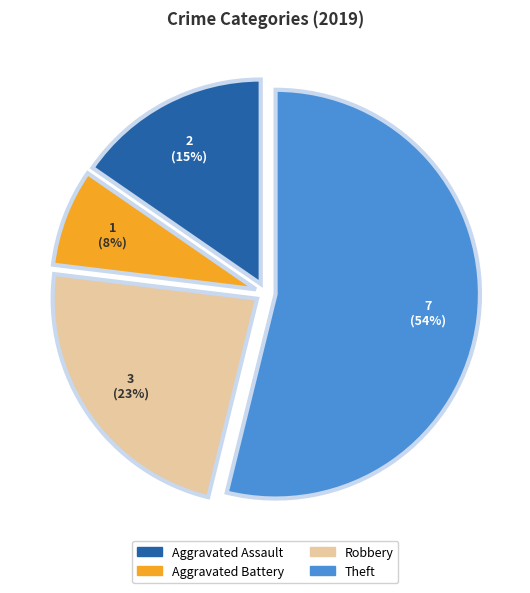

What percentage do Aggravated Assault and Robbery together represent?

38.5%